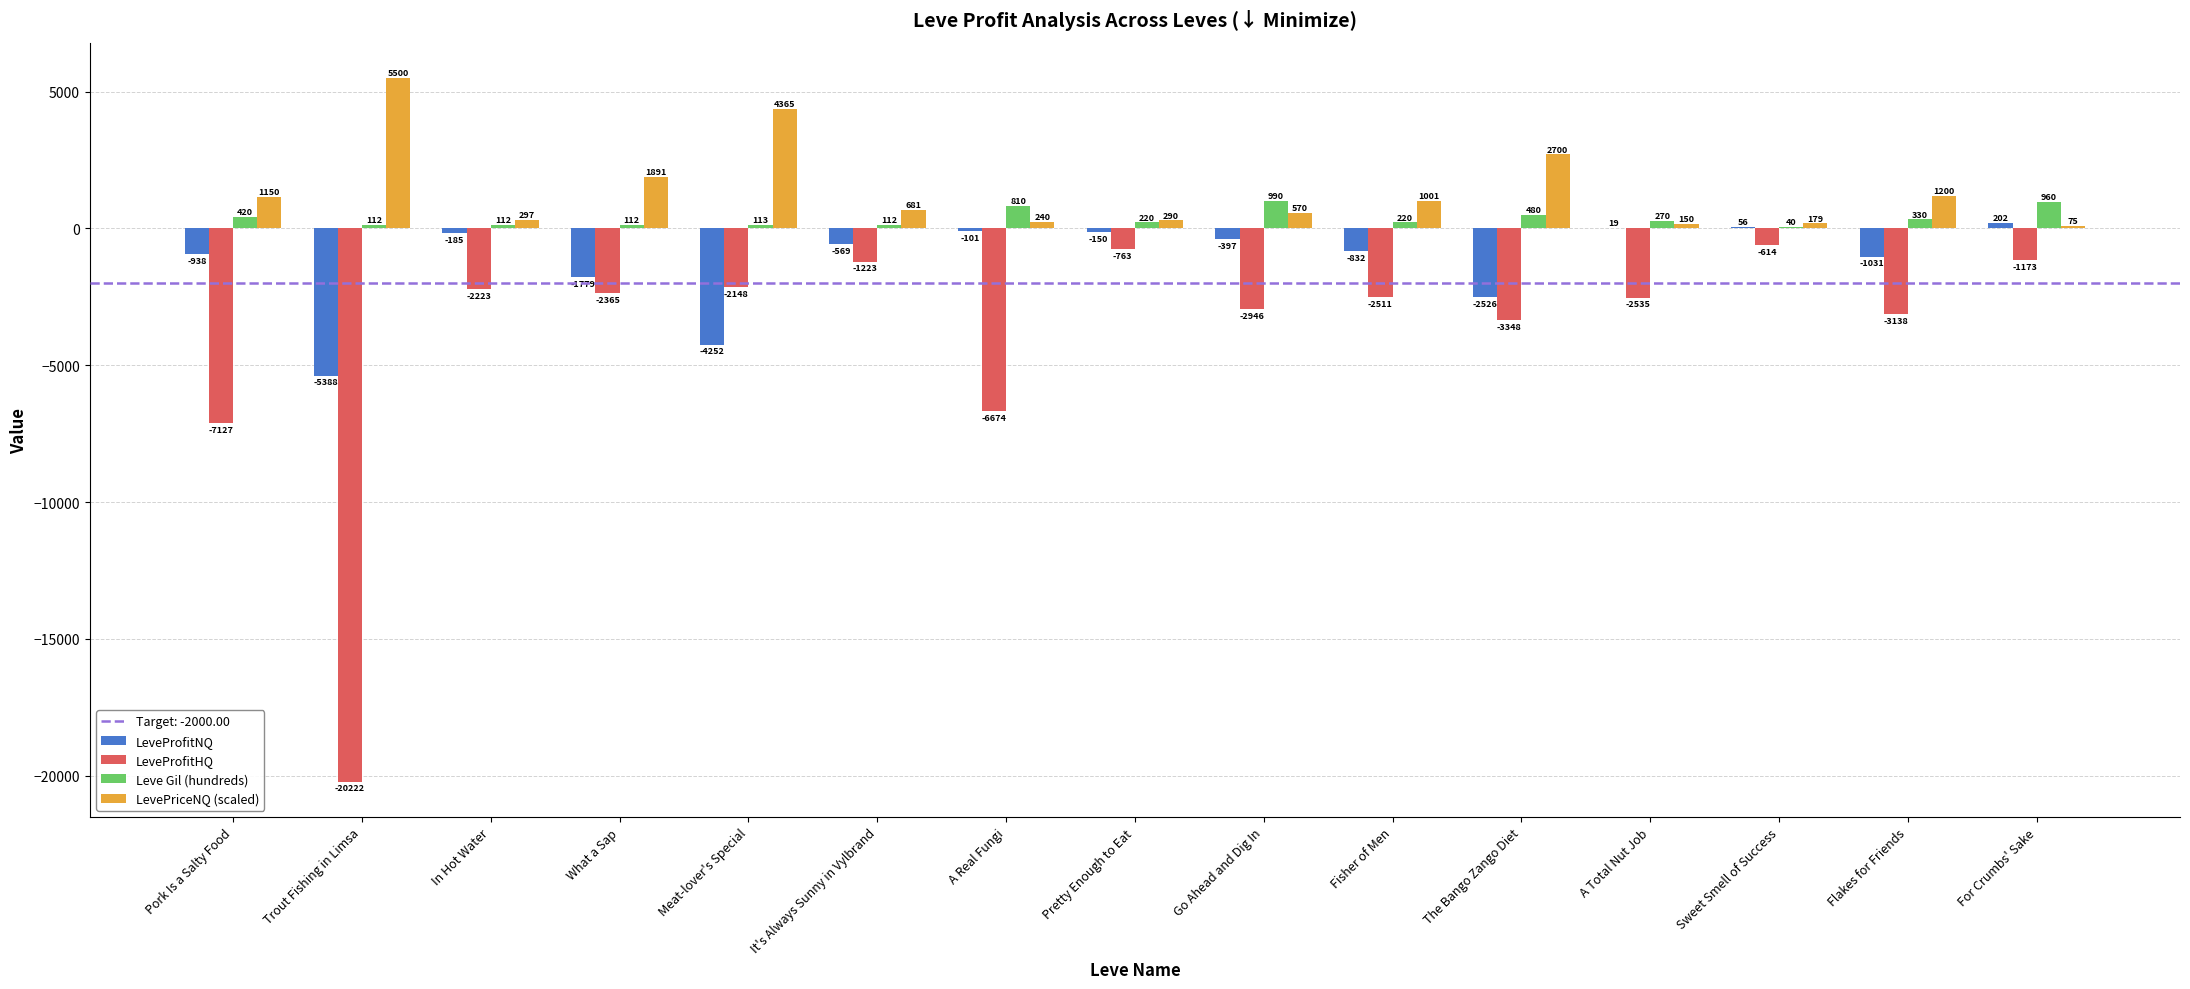

What is the sum of all LevePriceNQ (scaled) values?

20289.1